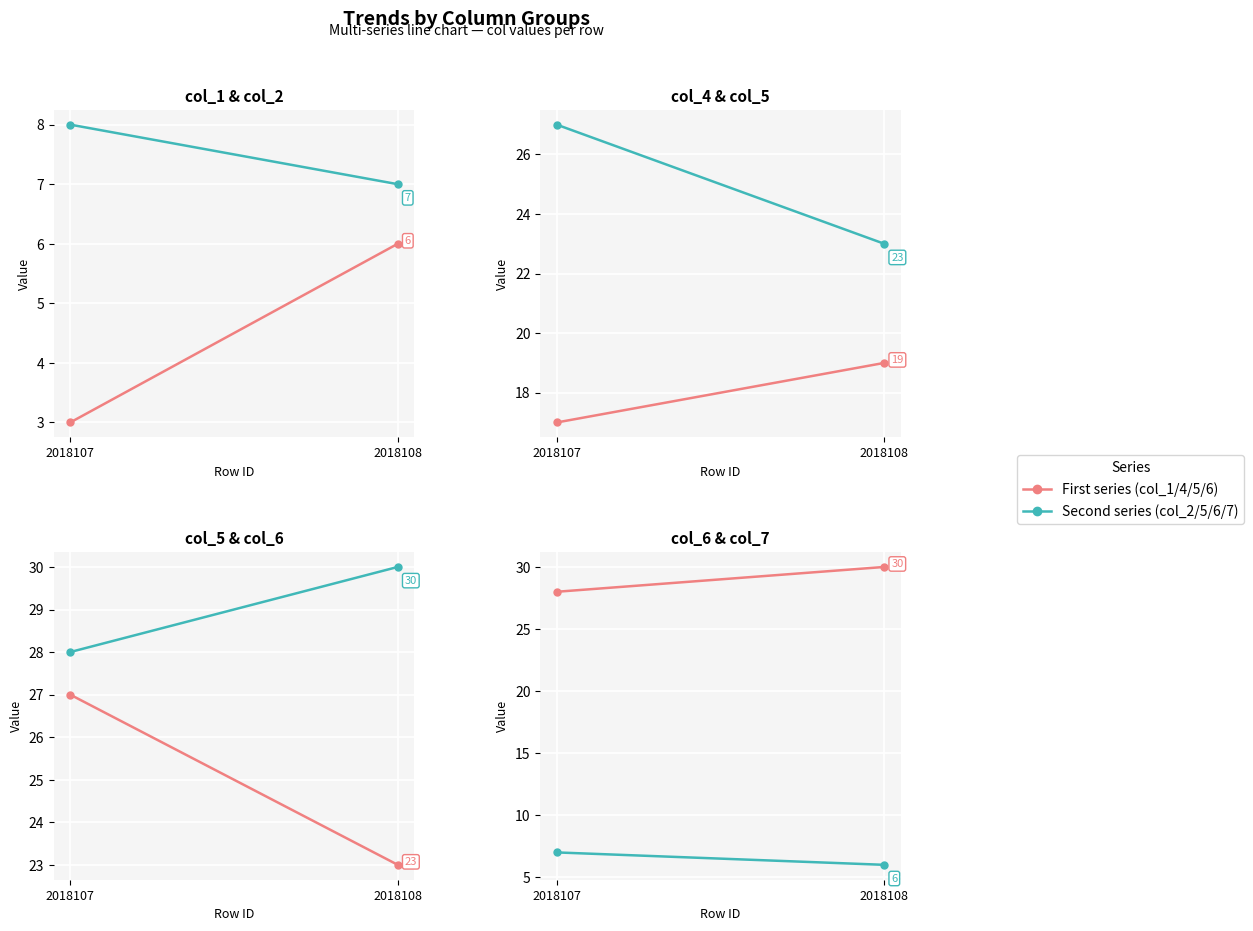

Reading right to left, transcribe all the data shown in this chart.

col_1: 6	3
col_2: 7	8
col_4: 19	17
col_5: 23	27
col_6: 30	28
col_7: 6	7